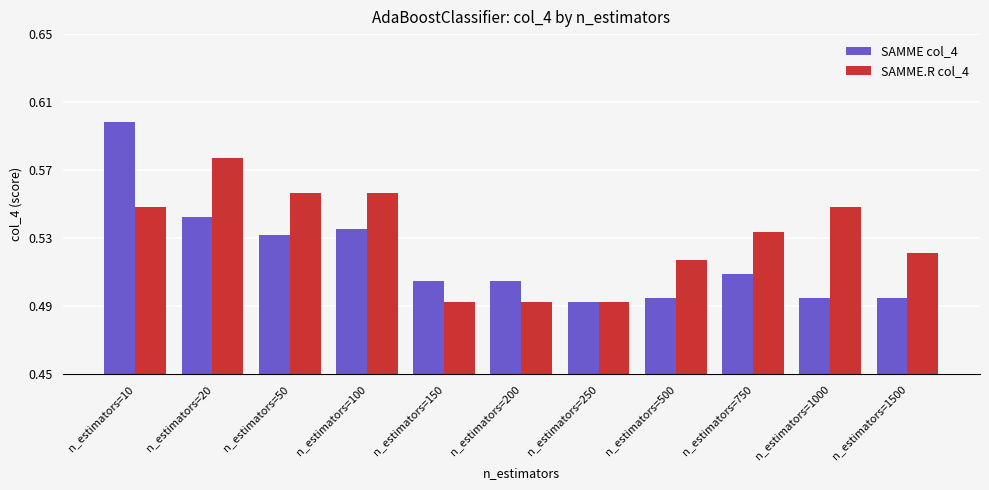

Which series changed the most between n_estimators=20 and n_estimators=750?

SAMME.R col_4